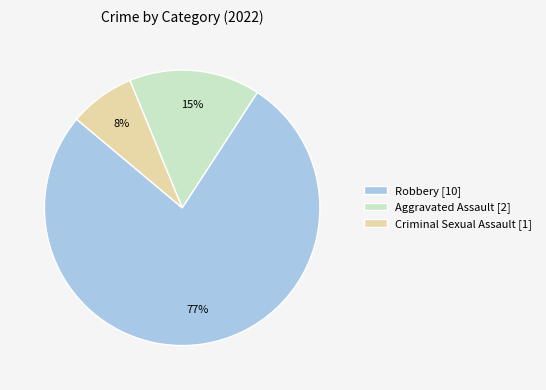

Which slice represents more than half of the pie?

Robbery [10]